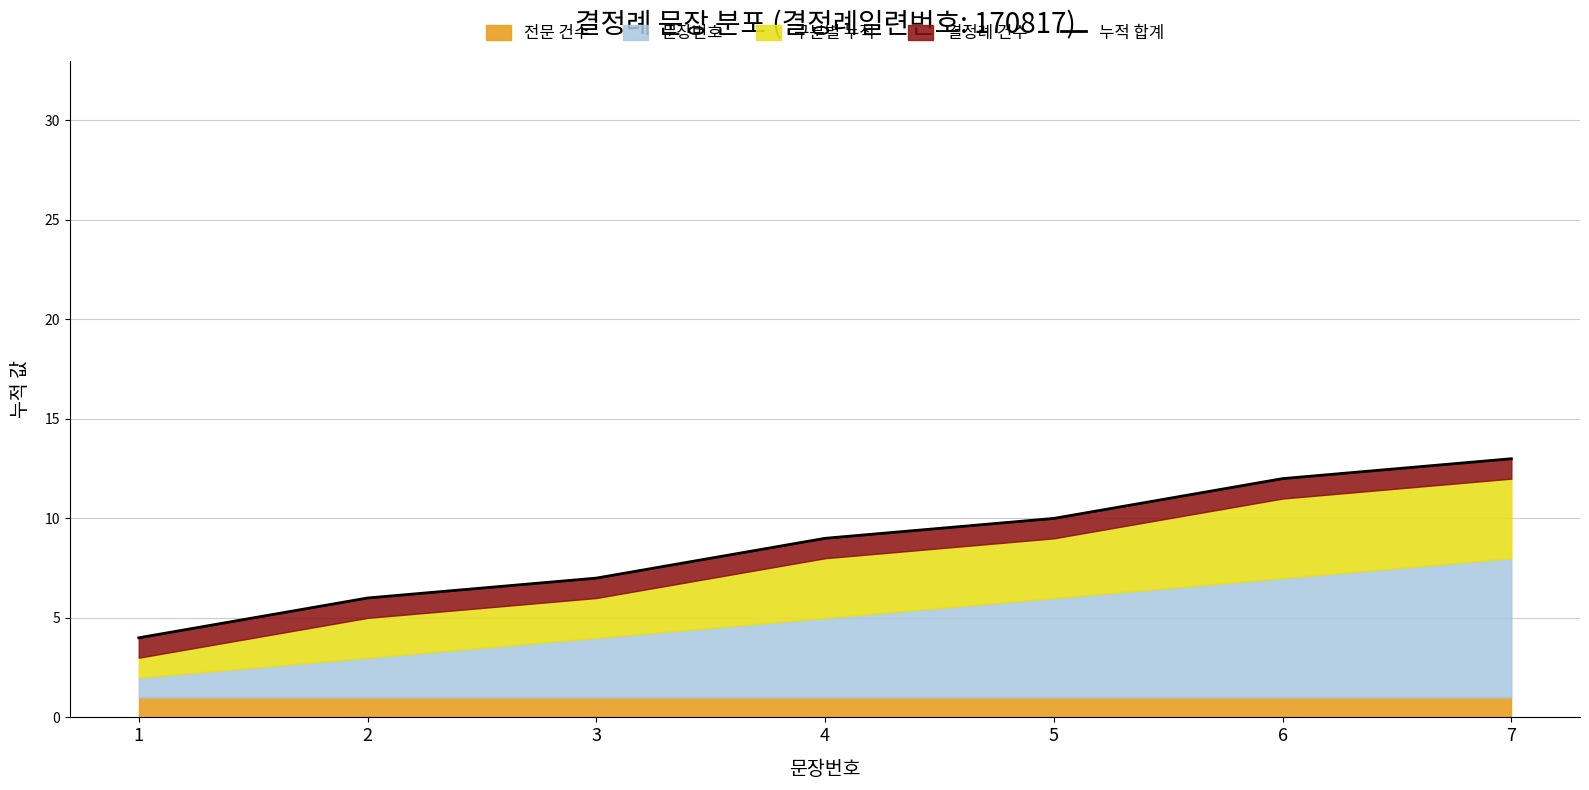

How many values are below 9?

3